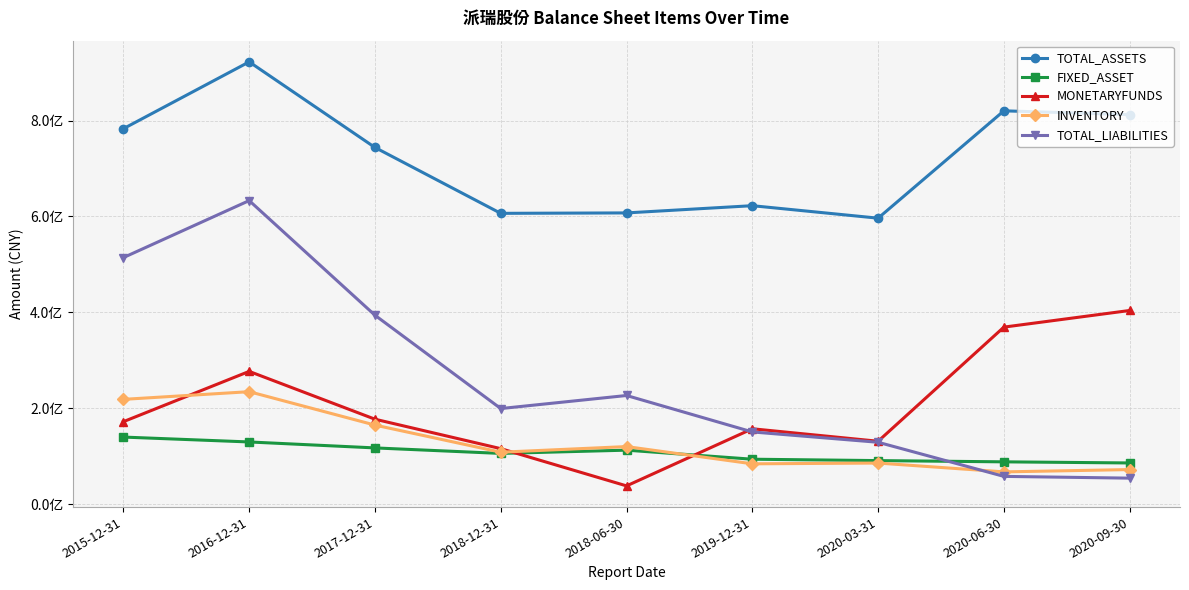

What is the lowest value of the MONETARYFUNDS series?

37894157.7